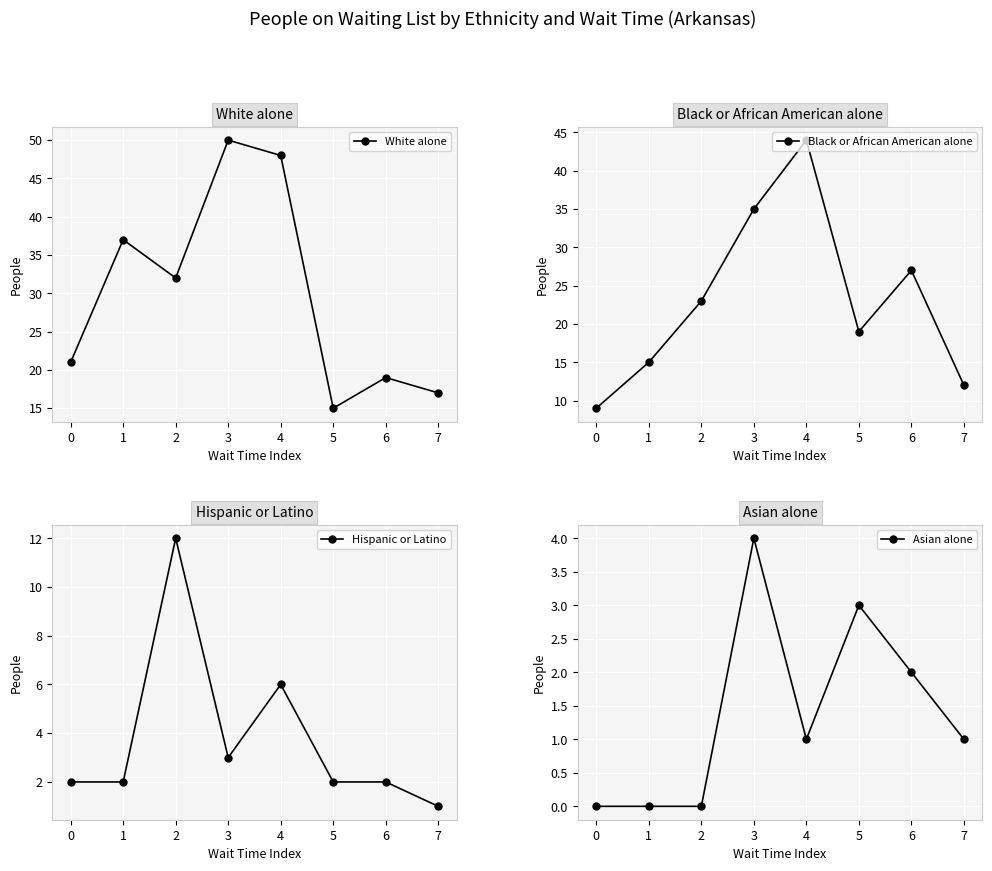

What is the sum of the Black or African American alone values at 2 and 1?

38